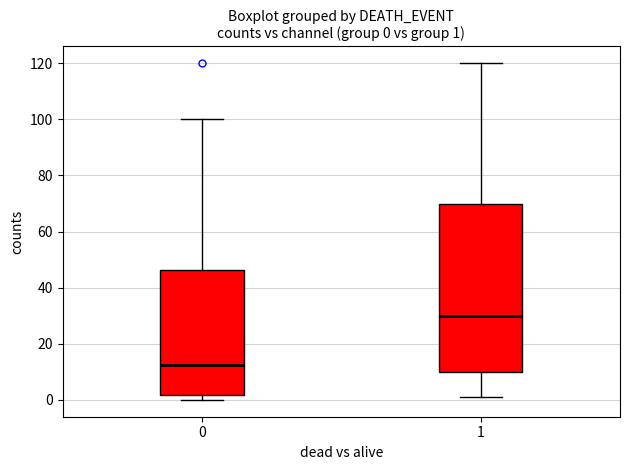

Which box is the tallest, from its lower edge to its upper edge?

1